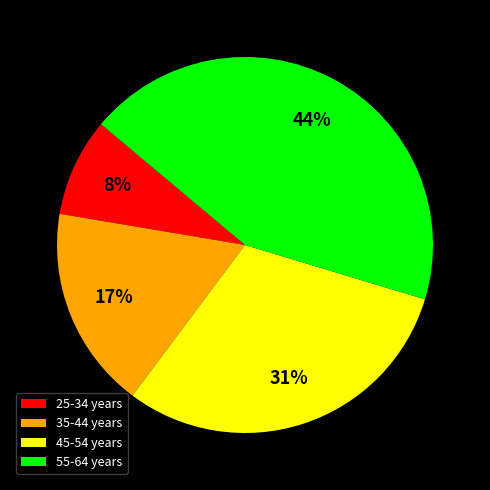

What is the smallest slice in the pie chart?

25-34 years